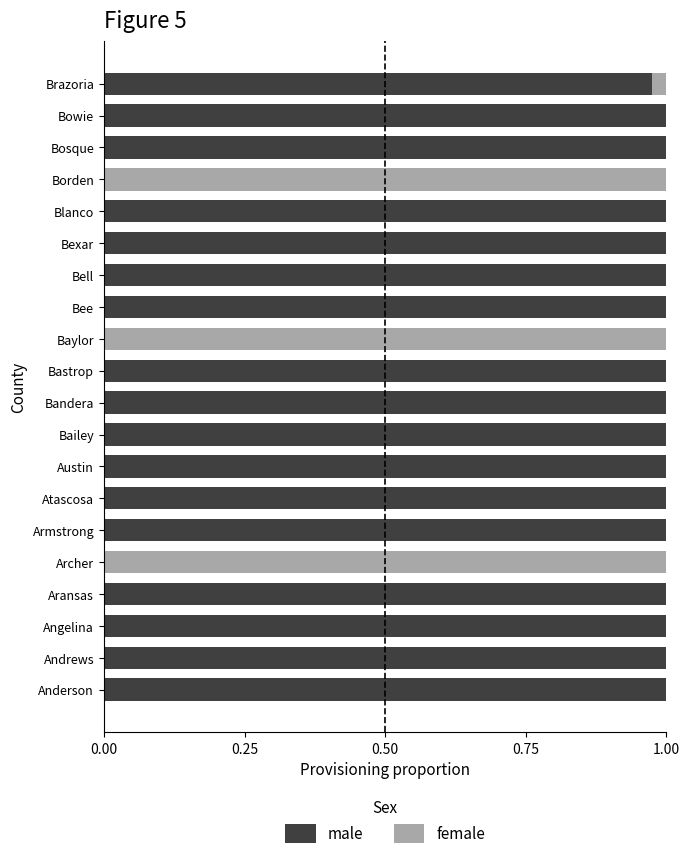

The value of male at Borden is 0.0. True or false?

True